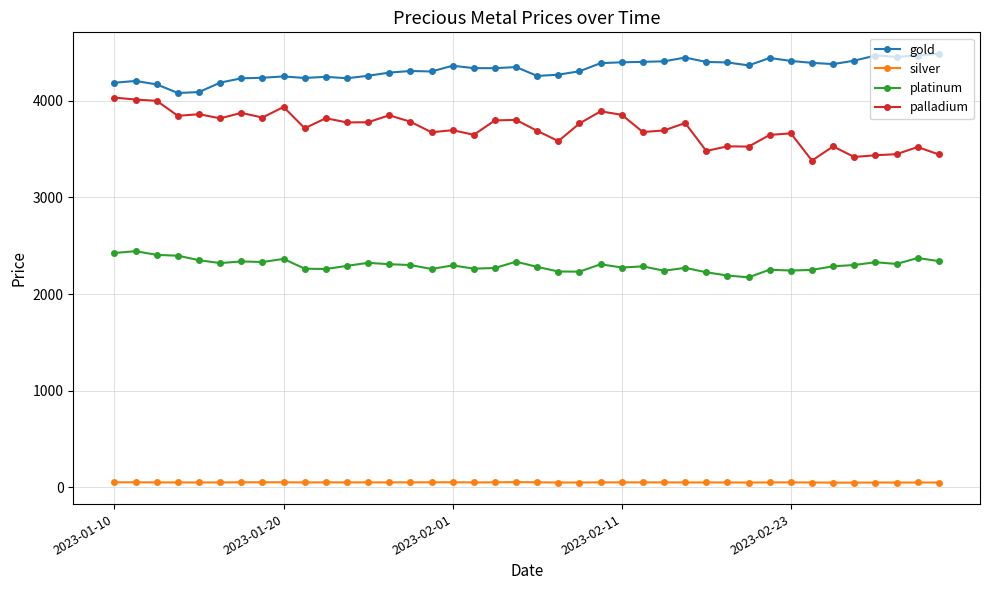

What is the average value of the palladium series?

3712.0